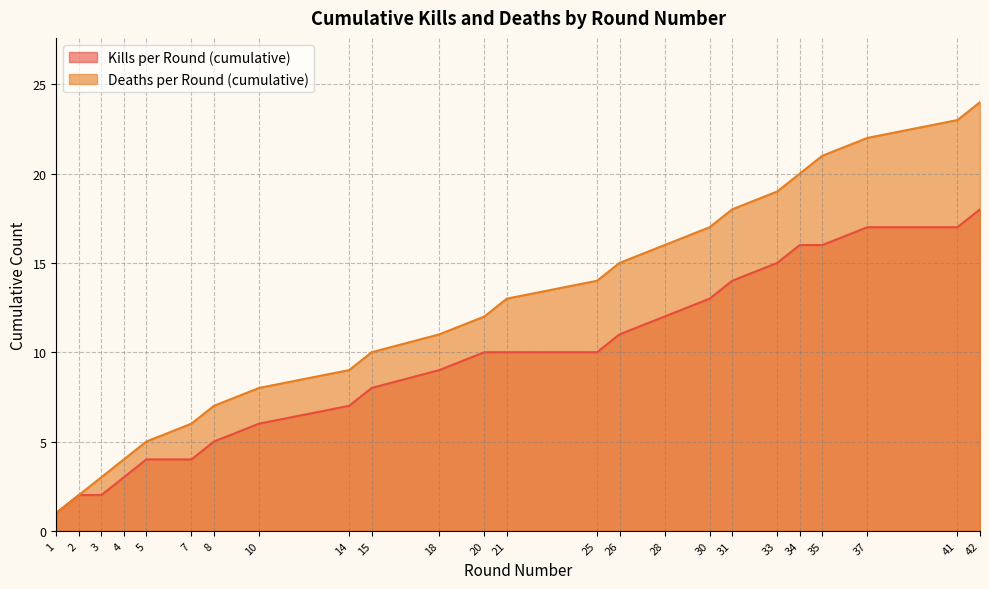

Where is Deaths per Round (cumulative) nearest to the value 12?

20